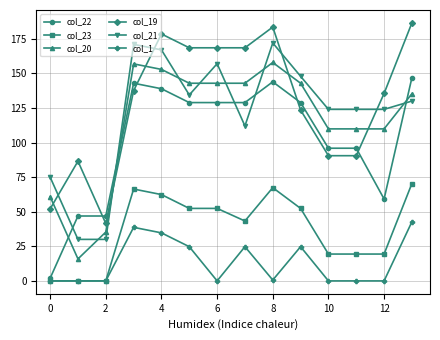

True or false: col_19 has more than 2 interior local peaks.

True